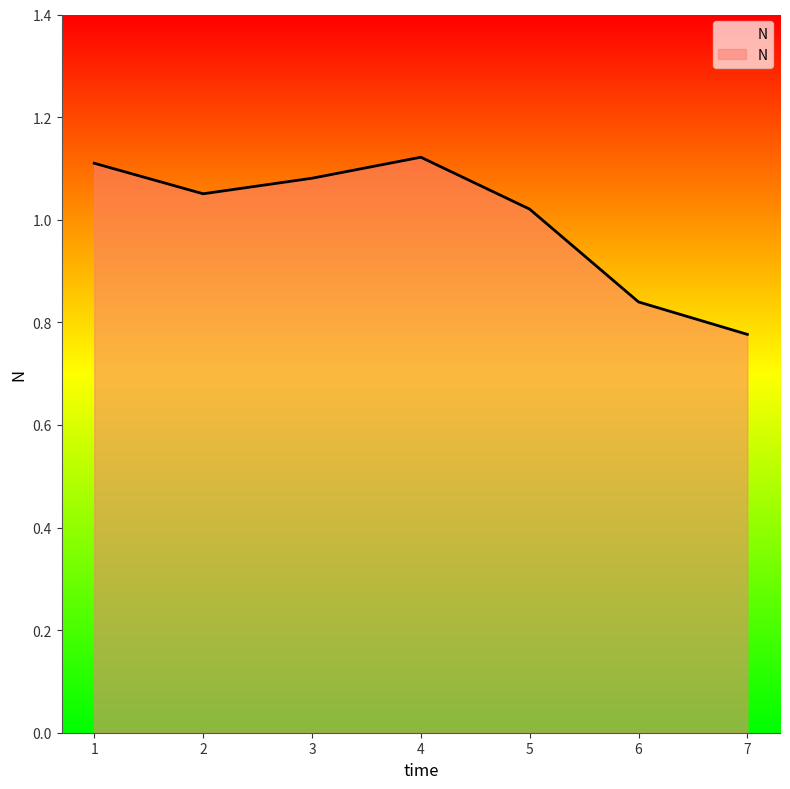

Which has a higher value, 2 or 1?

1